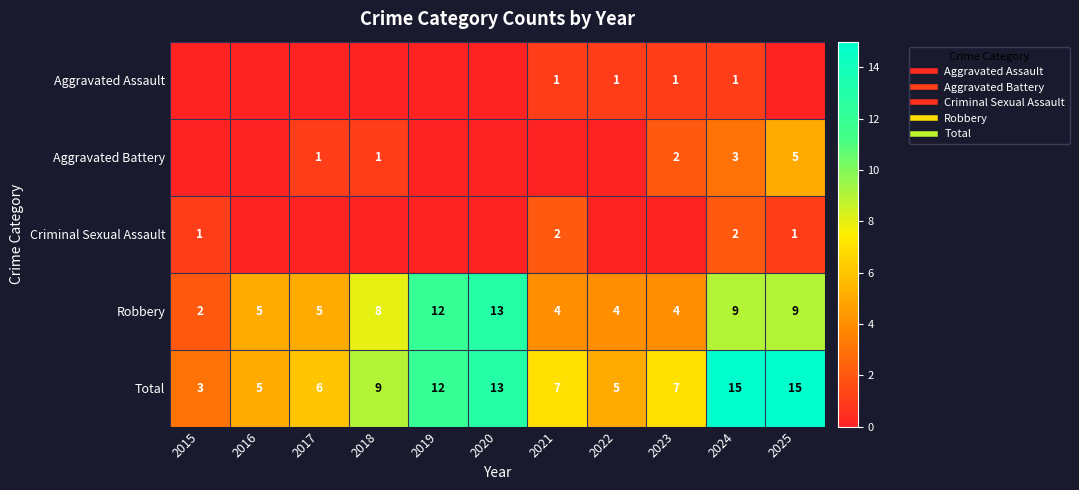

List the labels in order of Aggravated Assault value, largest first.

2021, 2022, 2023, 2024, 2015, 2016, 2017, 2018, 2019, 2020, 2025